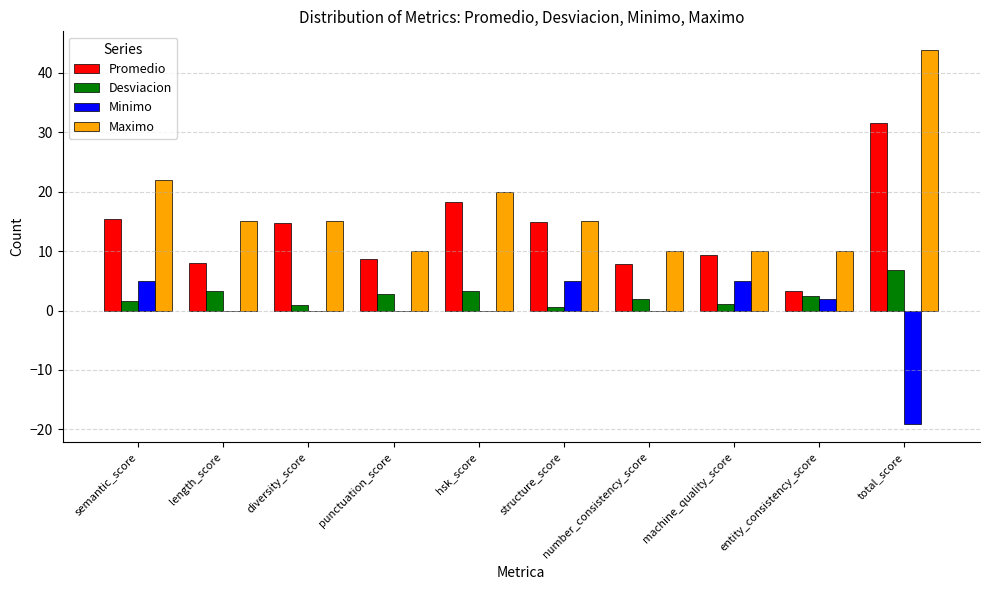

What is the maximum value shown in the chart?

43.8